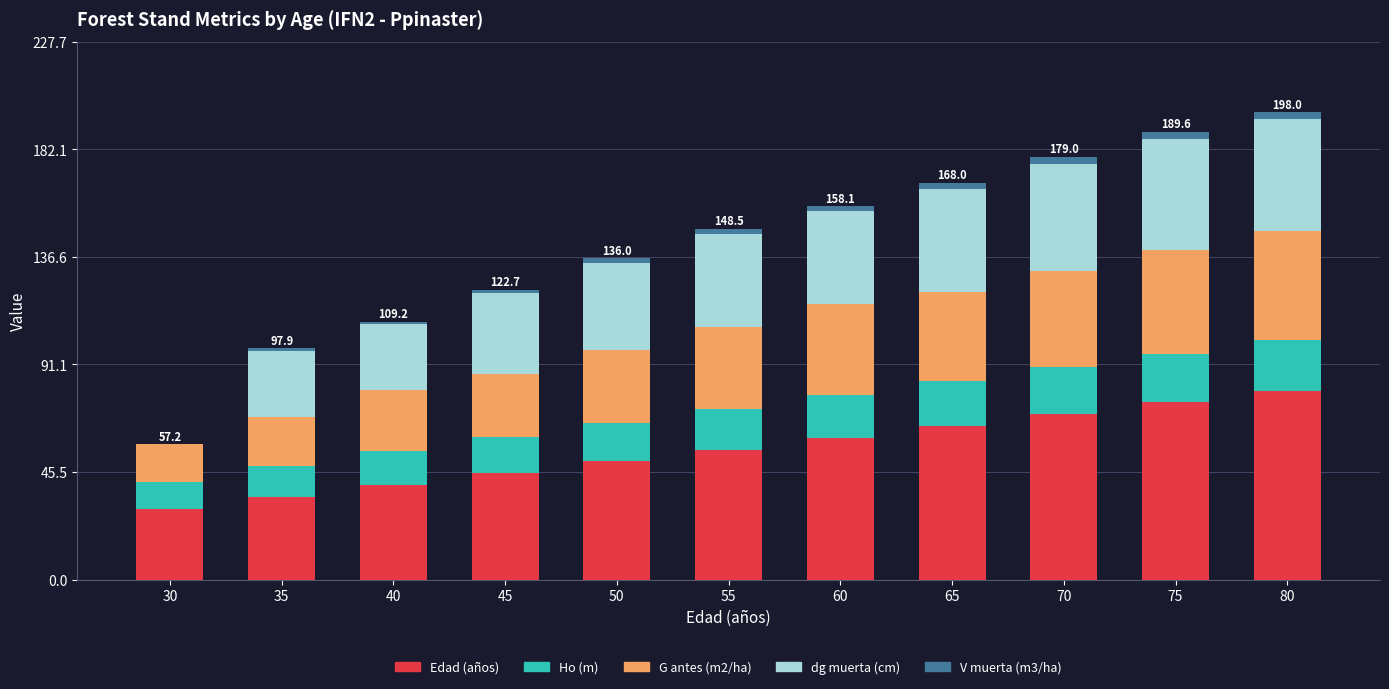

Which category has the highest value in the Edad (años) series?

80